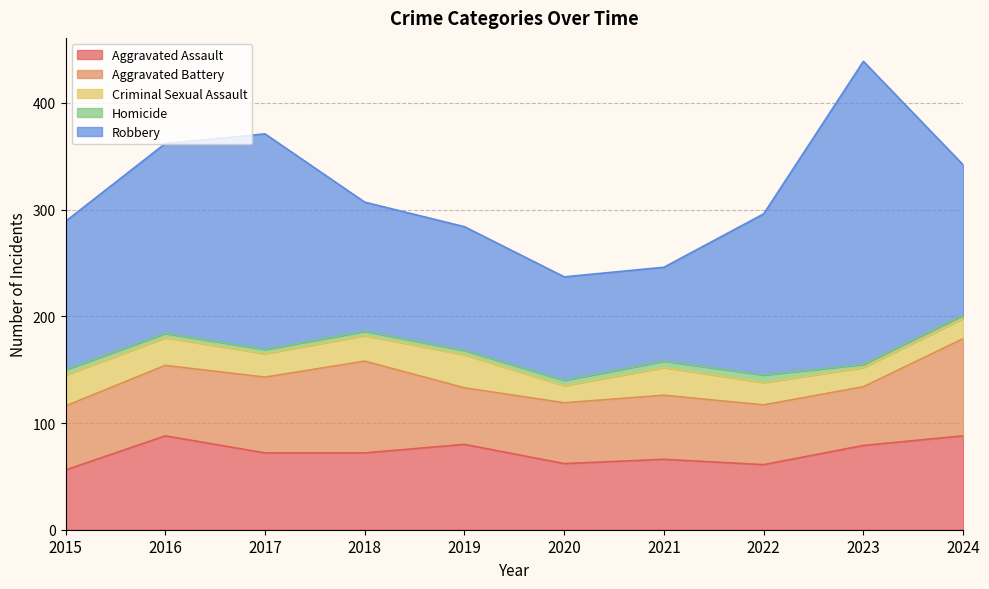

Is it true that Criminal Sexual Assault equals 26 at 2016?

True